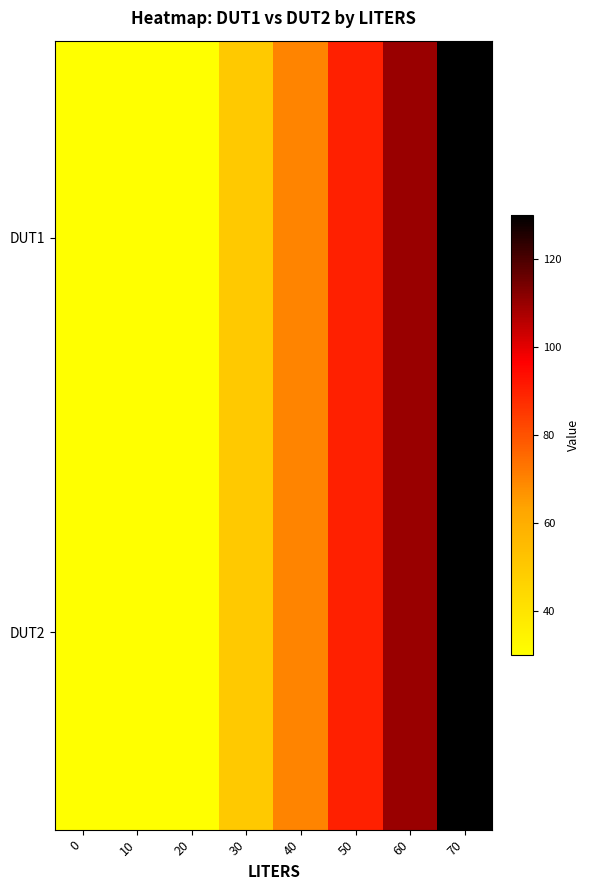

What is the greatest value displayed?

130